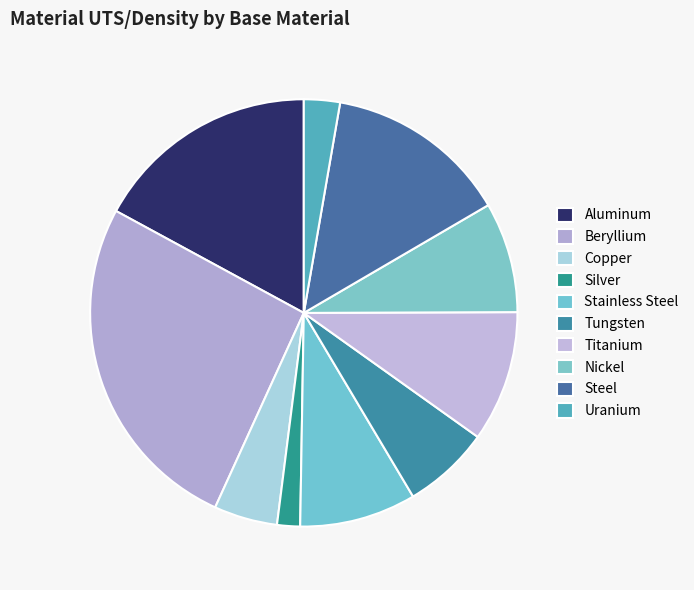

Approximately how many times larger is the value at Tungsten compared to Nickel?

0.8